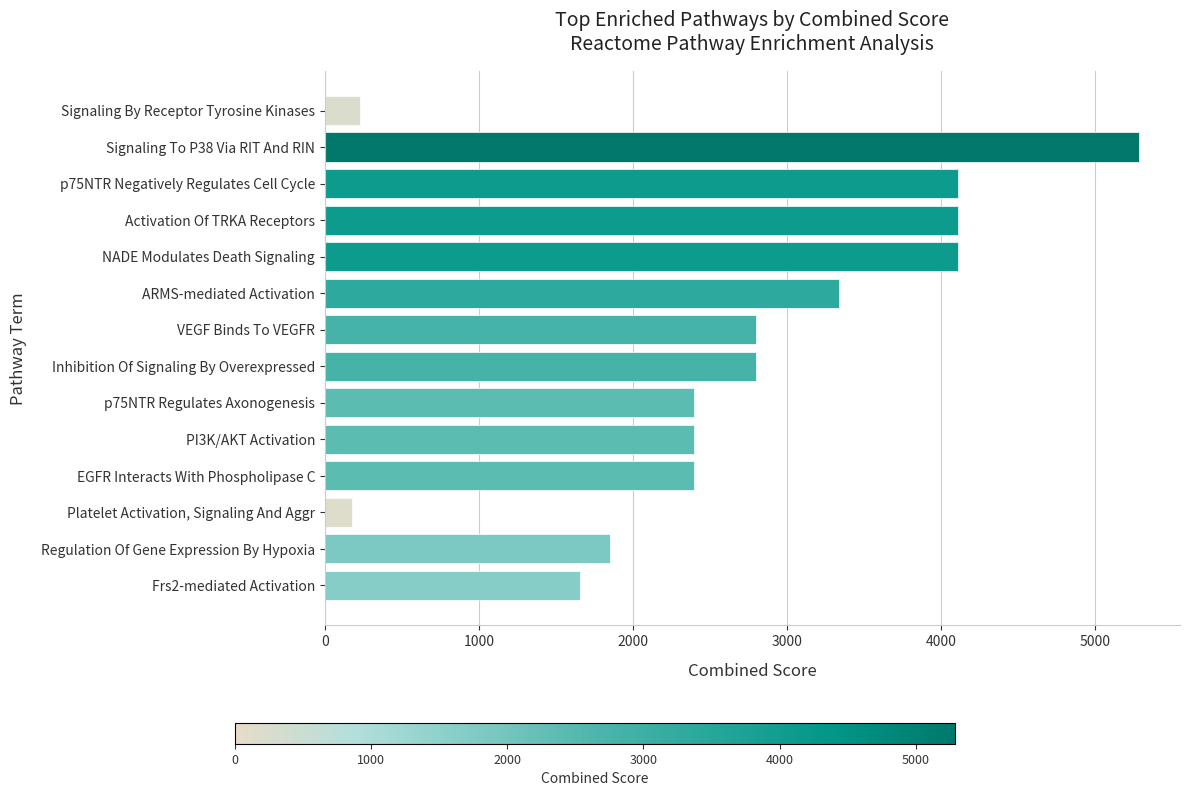

Between EGFR Interacts With Phospholipase C and p75NTR Negatively Regulates Cell Cycle, which is larger?

p75NTR Negatively Regulates Cell Cycle